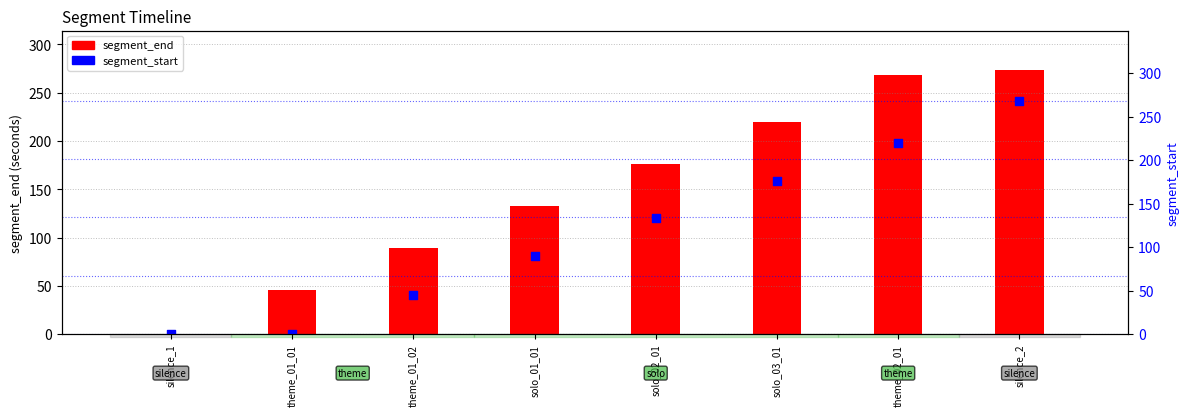

What are all the series names shown in the legend?

segment_end, segment_start